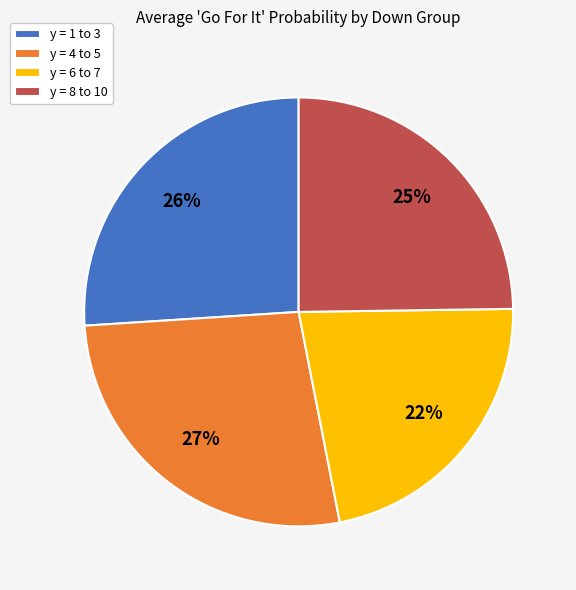

Is there any slice that represents more than half of the pie?

No